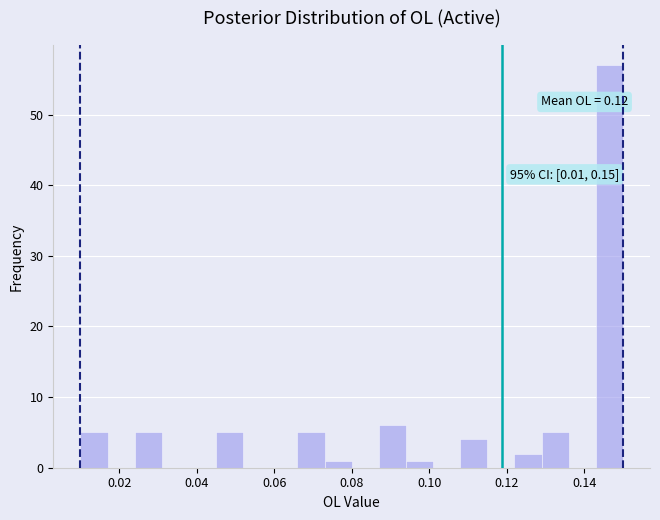

Around what value on the x-axis is the tallest bar? Give the approximate position of its centre, as read against the axis.

0.146